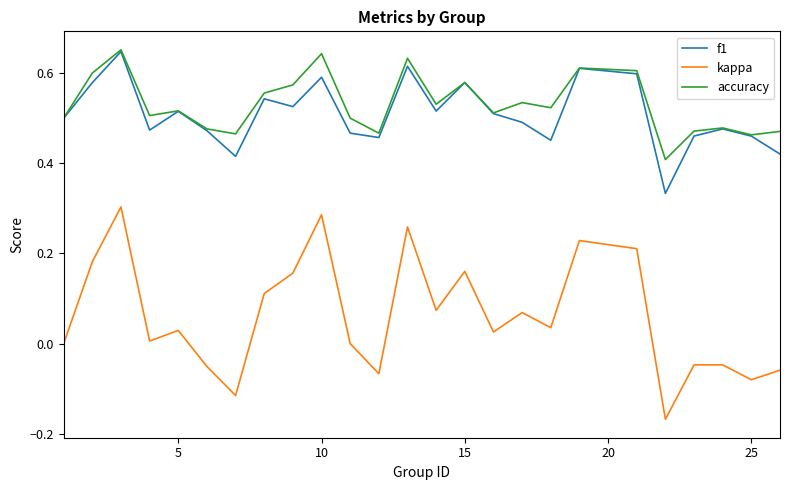

Which series has the widest spread of values?

kappa